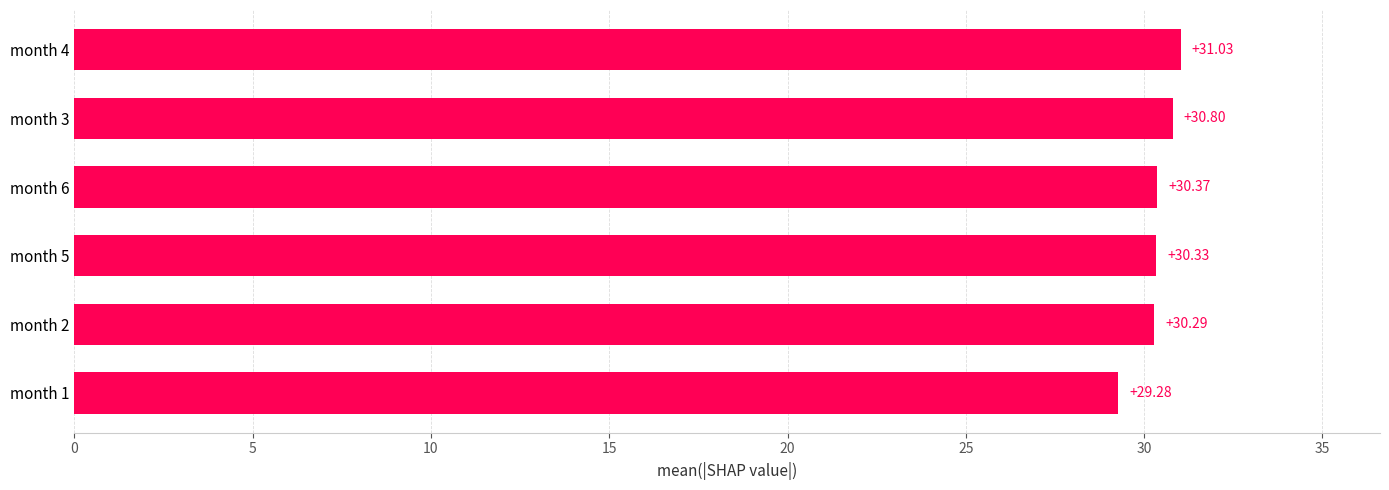

Count the number of values greater than 30.

5